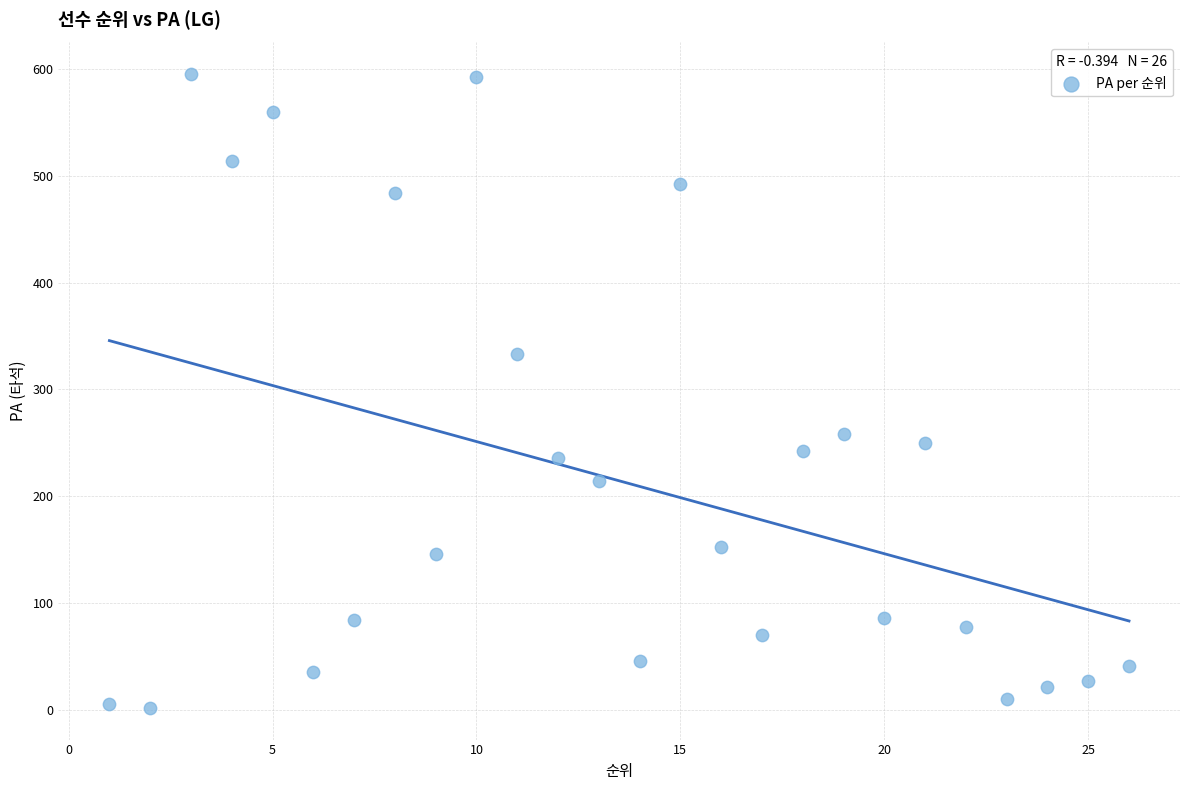

What is the range of X values (max minus min)?

25